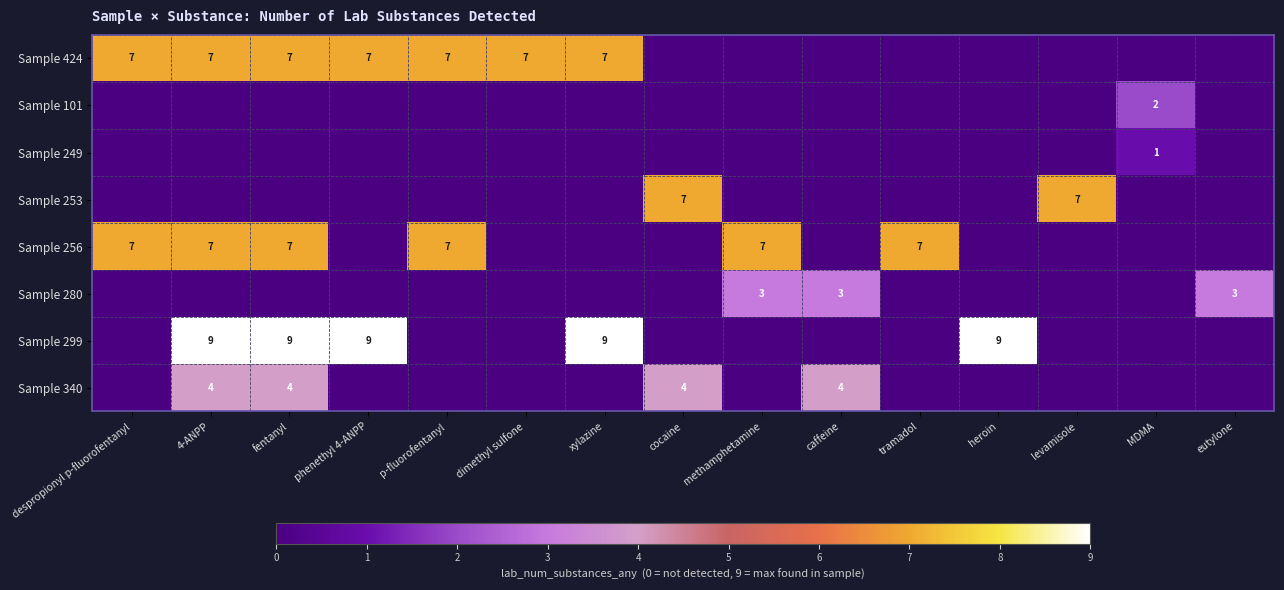

The value of Sample 424 at dimethyl sulfone is 7. True or false?

True